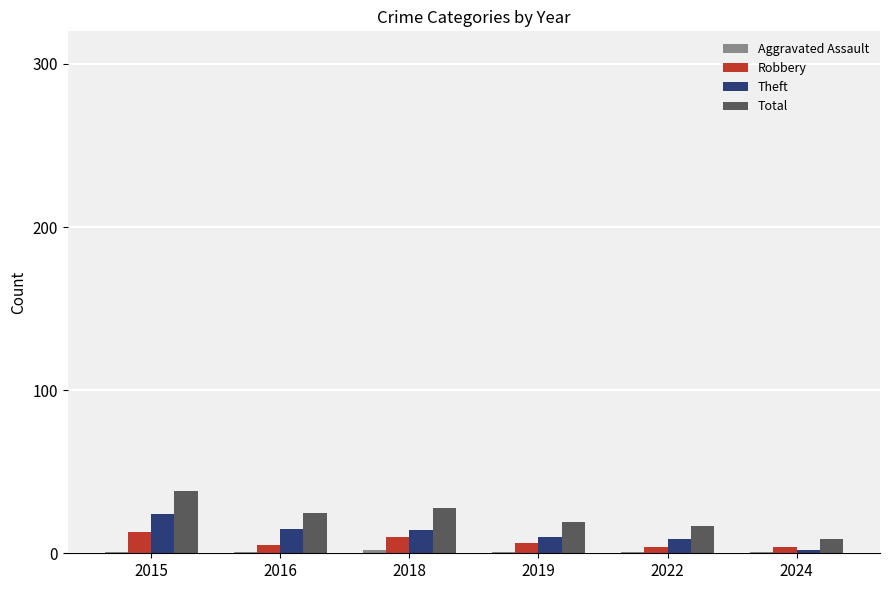

Where does the Robbery series first go above 6?

2015